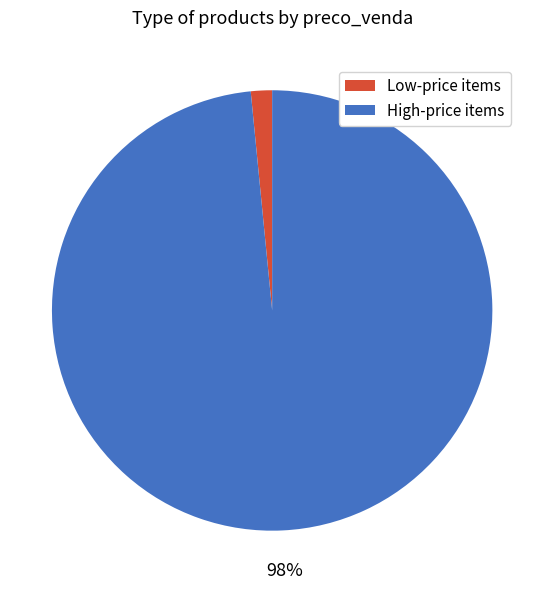

To the nearest percent, what is the average slice percentage?

50%